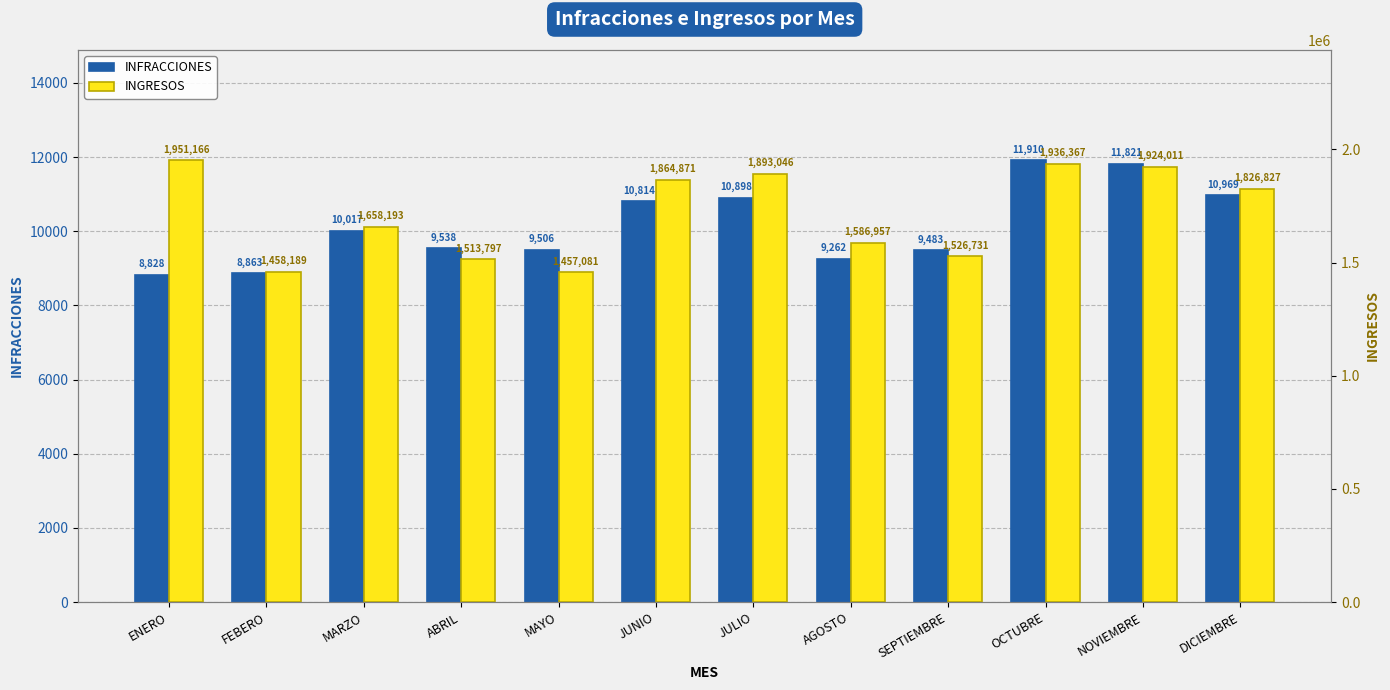

At how many categories does at least one series exceed 1341086?

12